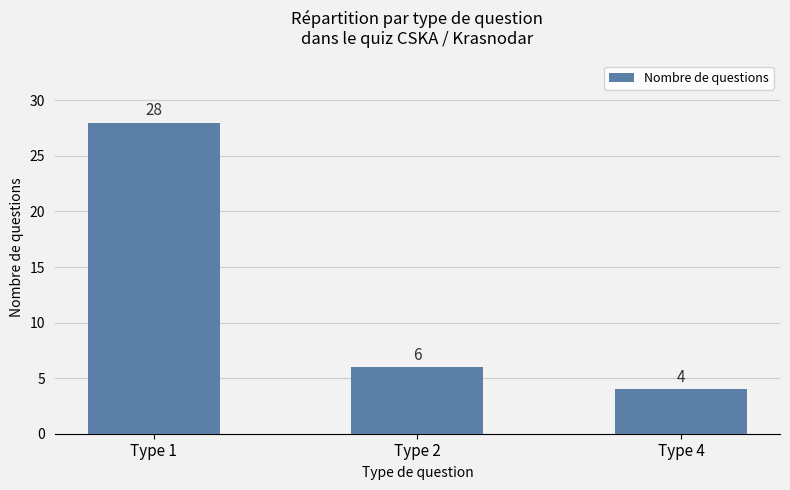

True or false: the data shows 2 at Type 4.

False